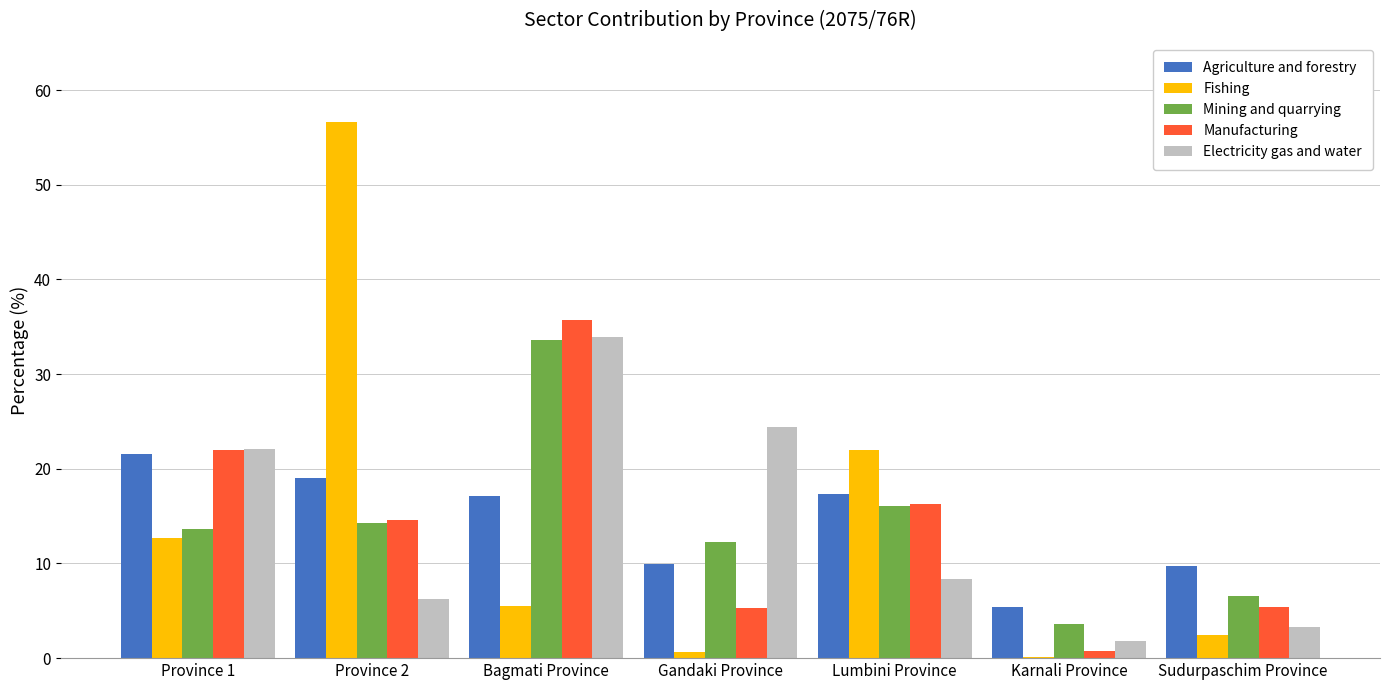

What is the approximate value of Fishing at Sudurpaschim Province?

2.5